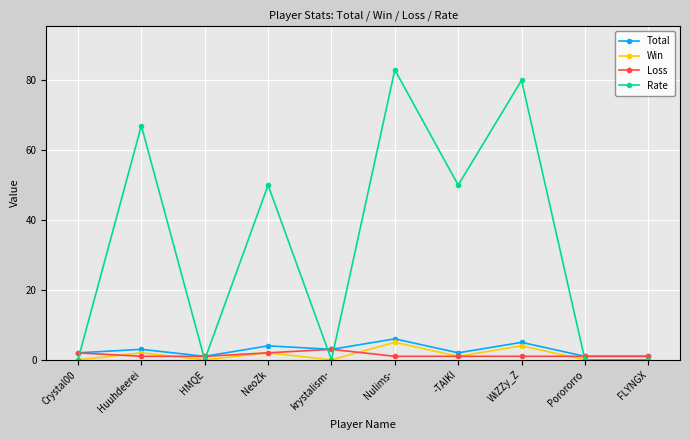

What is the sum of the Loss values at Porororro and FLYNGX?

2